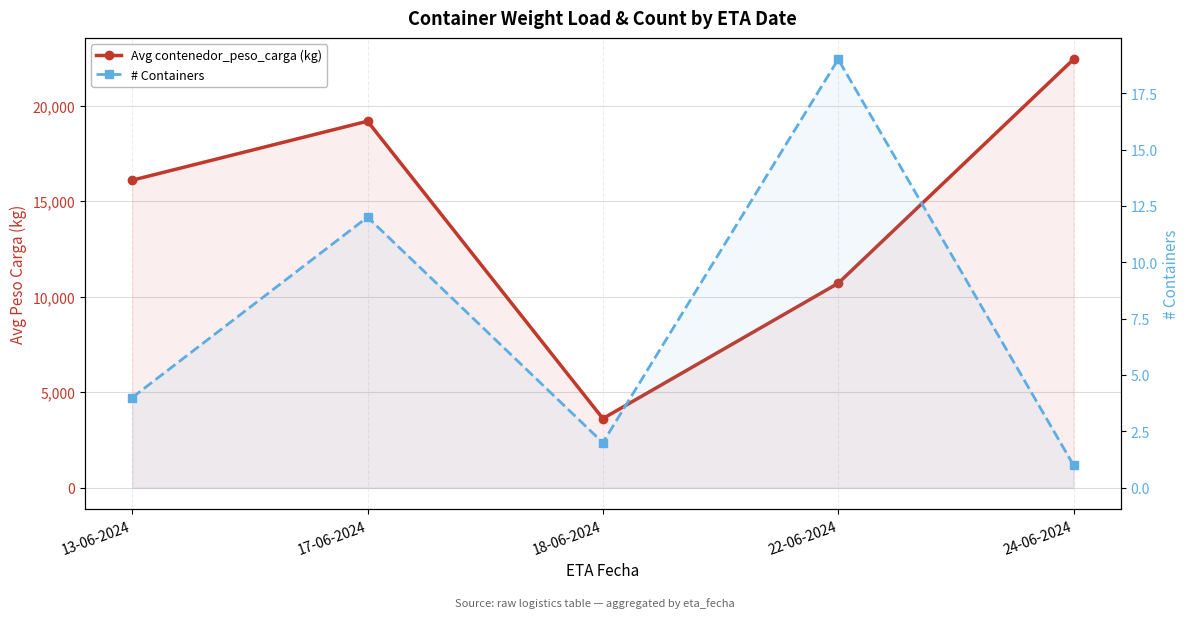

What is the minimum value shown in the chart?

1